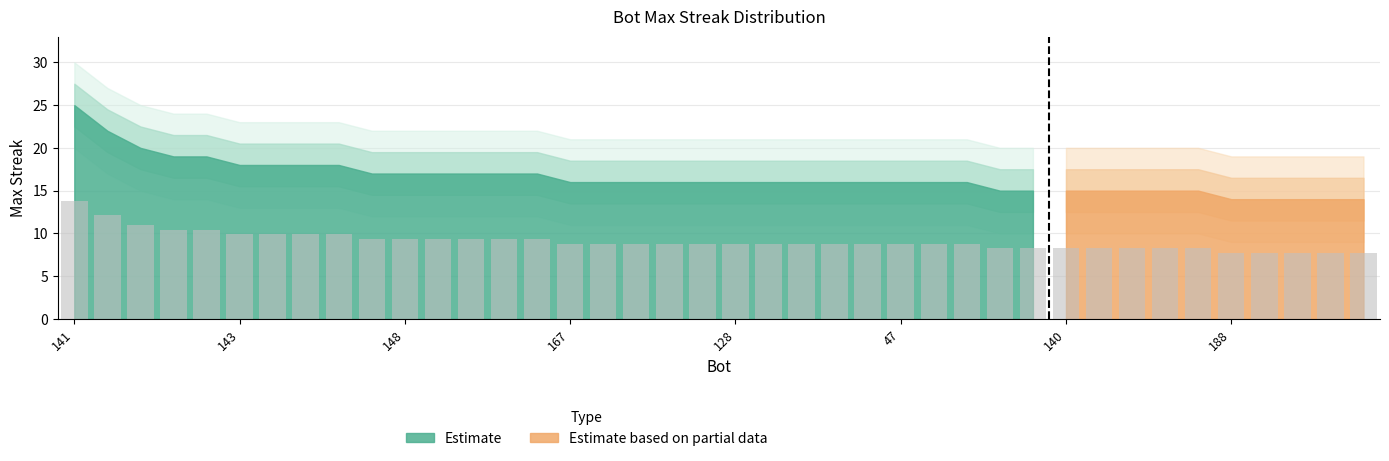

What is the value of the 9th bar from the left?

9.9